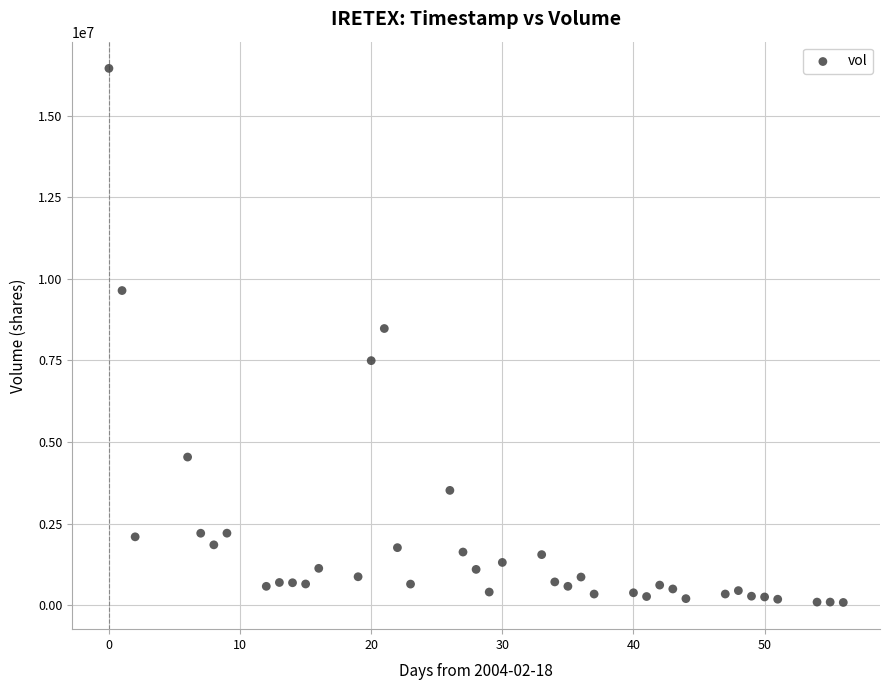

What is the range of X values (max minus min)?

56